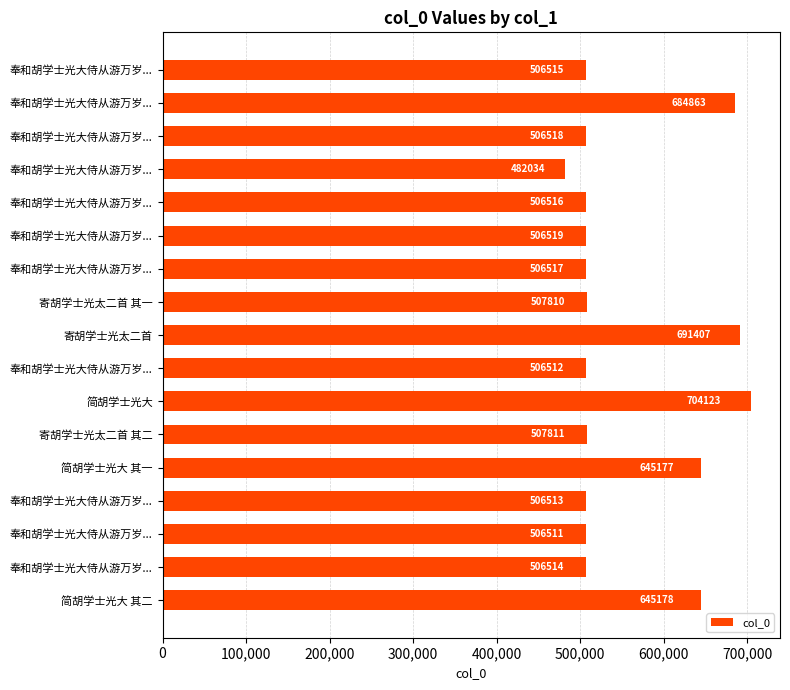

How many bars are there in total?

17